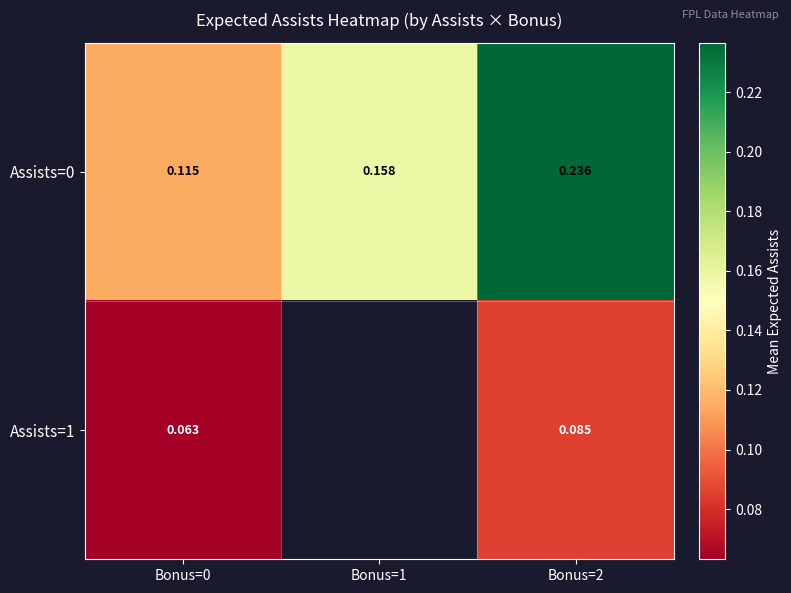

Is the value of Assists=1 at Bonus=2 greater than the value of Assists=0 at Bonus=0?

No